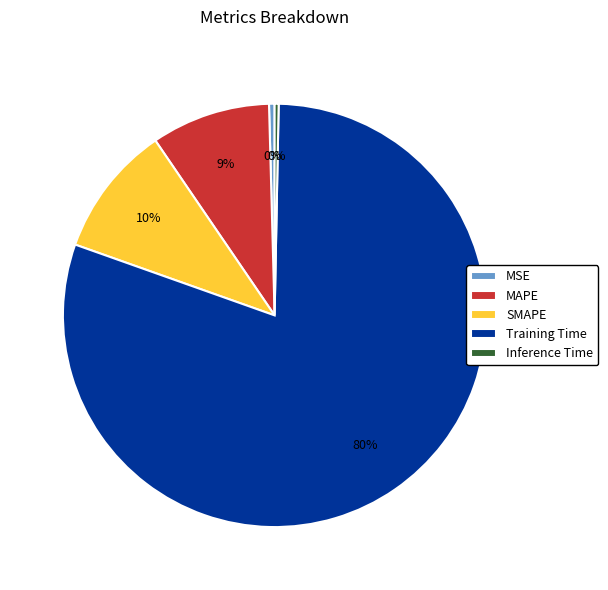

To the nearest percent, what portion does SMAPE represent?

10%